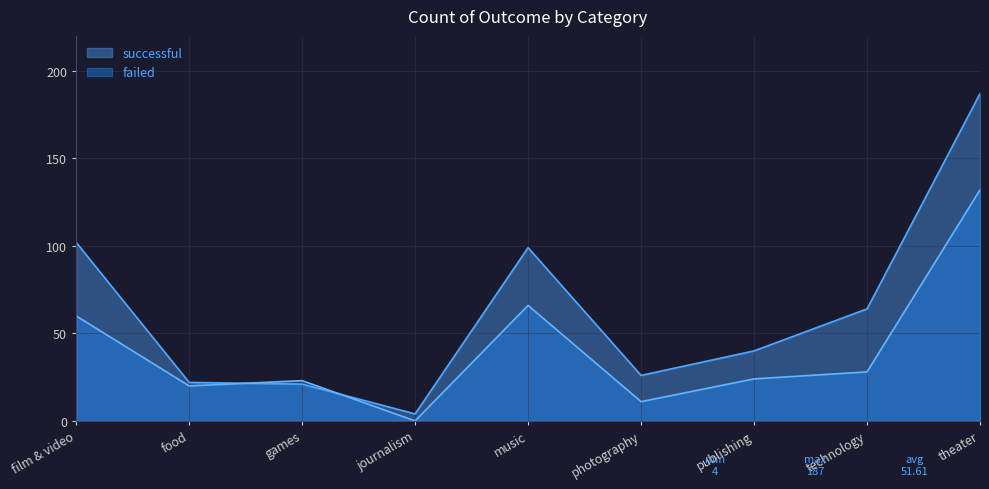

Which series has the largest range (max minus min)?

successful